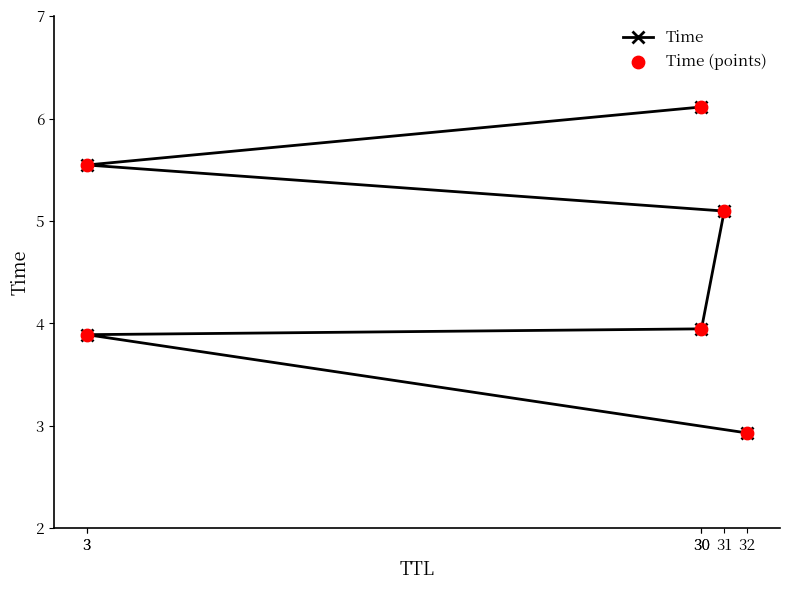

Which series contains the lowest Y value?

Time